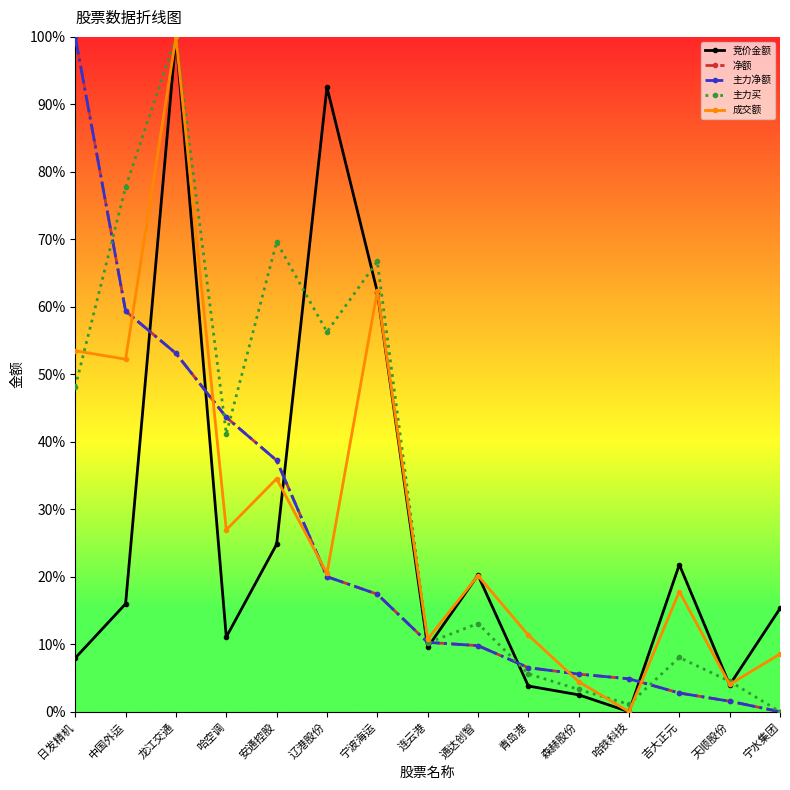

List the labels in order of 成交额 value, smallest first.

哈铁科技, 天顺股份, 森赫股份, 宁水集团, 连云港, 青岛港, 吉大正元, 通达创智, 辽港股份, 哈空调, 安通控股, 中国外运, 日发精机, 宁波海运, 龙江交通